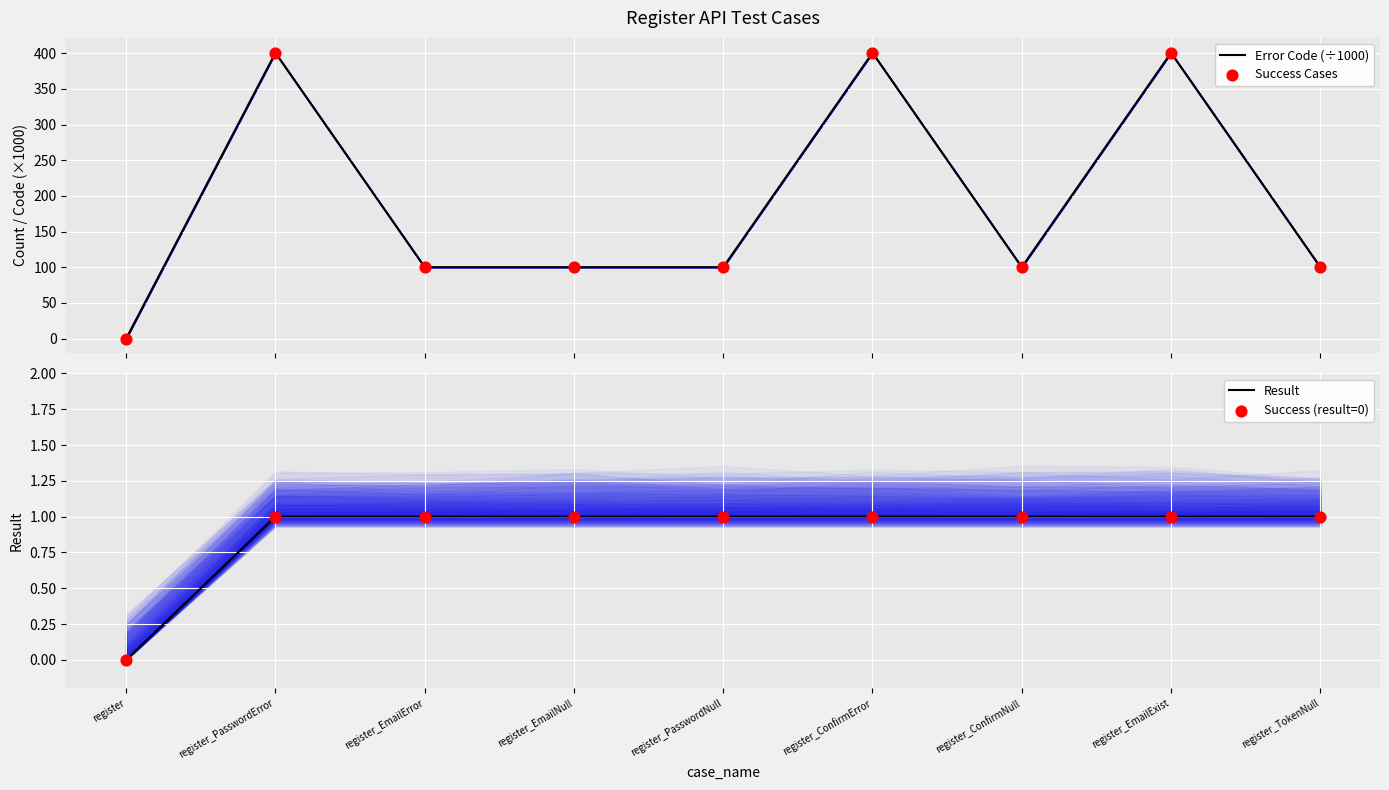

Is the value of Result at register_ConfirmError greater than the value of Error Code (÷1000) at register_TokenNull?

No